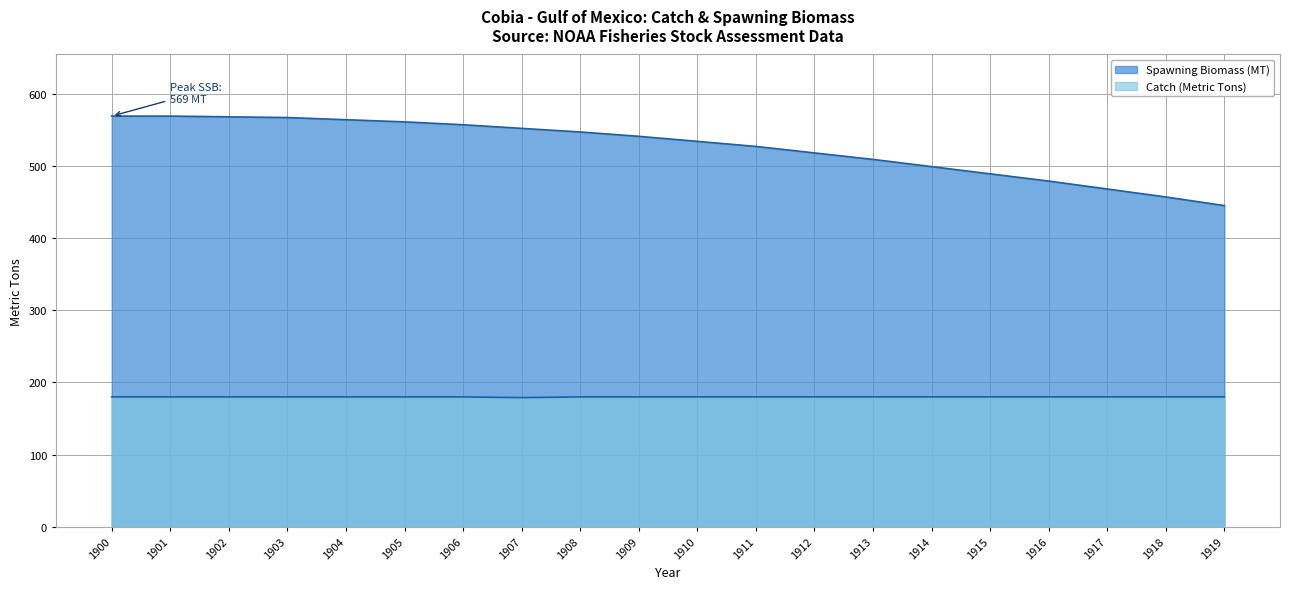

At how many categories does at least one series exceed 414?

20